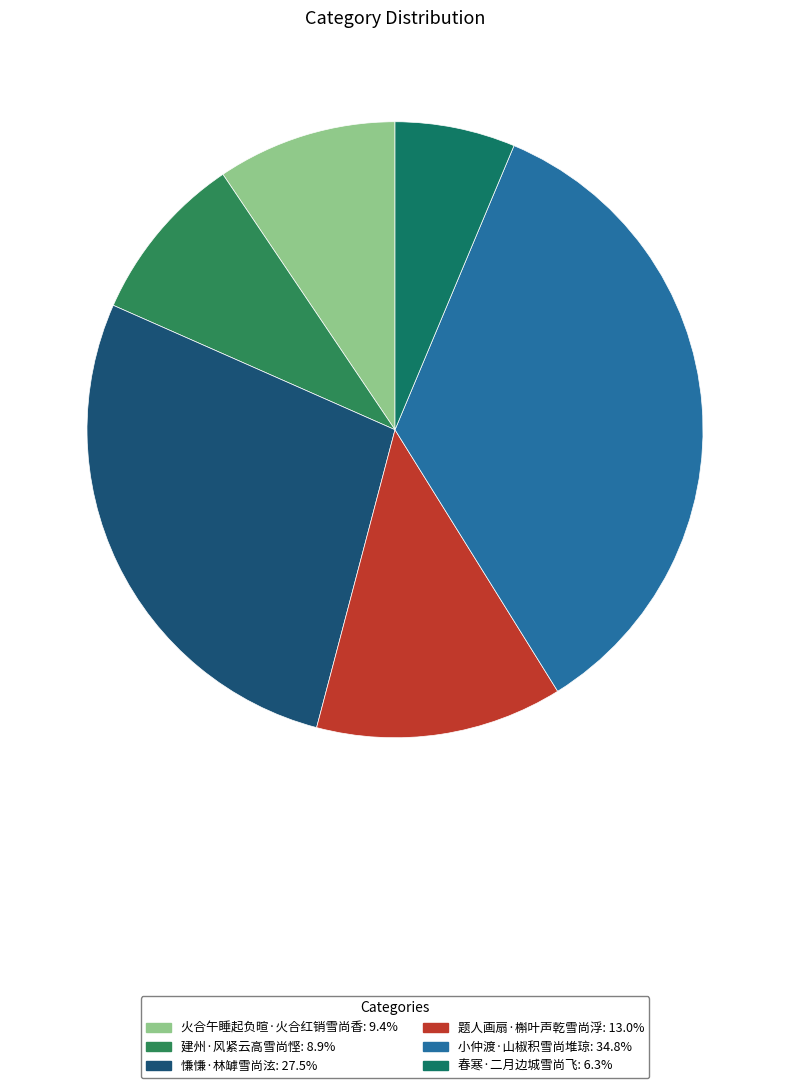

To the nearest percent, what is the difference between the largest and smallest slice percentages?

29%